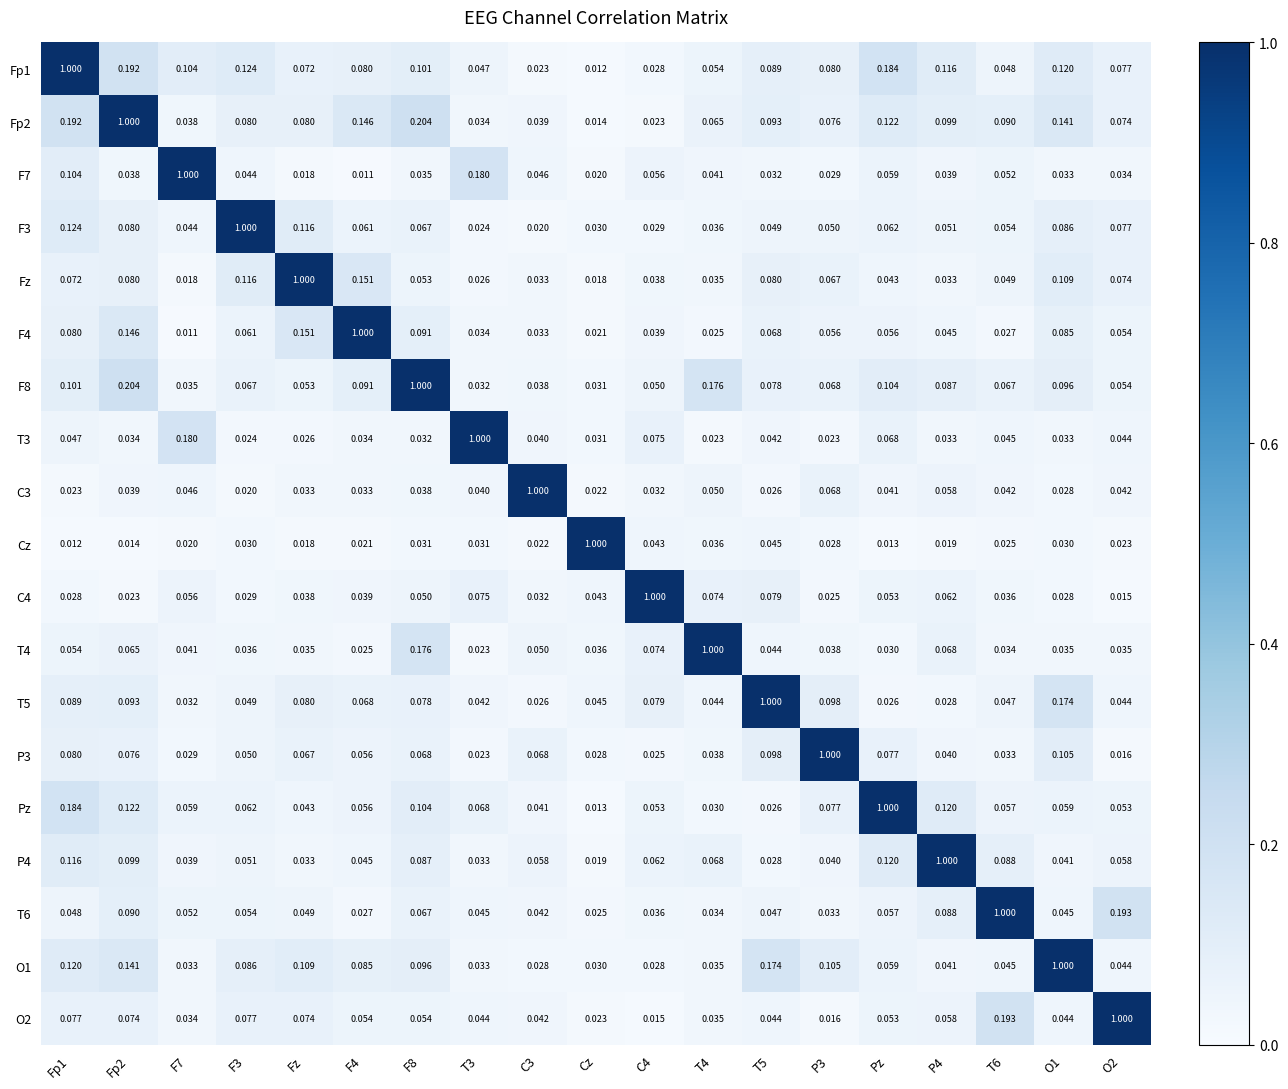

At how many categories does at least one series exceed 0?

19